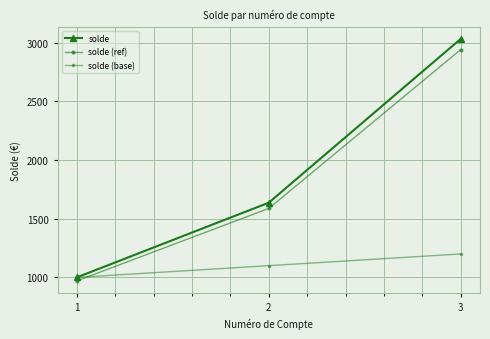

At how many categories does at least one series exceed 2224?

1